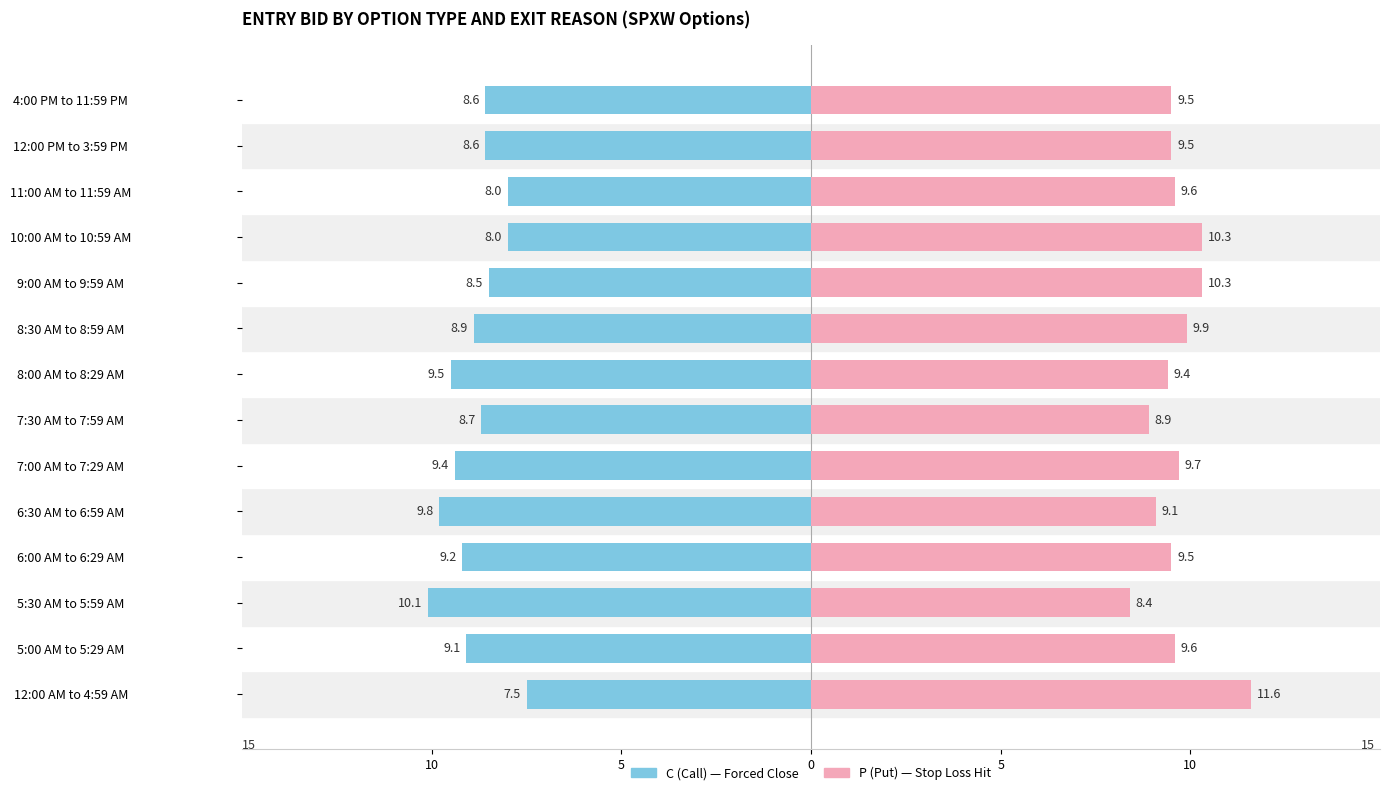

Reading right to left, what are all the values shown in this chart?

C (Call): -8.6	-8.6	-8.0	-8.0	-8.5	-8.9	-9.5	-8.7	-9.4	-9.8	-9.2	-10.1	-9.1	-7.5
P (Put): 9.5	9.5	9.6	10.3	10.3	9.9	9.4	8.9	9.7	9.1	9.5	8.4	9.6	11.6